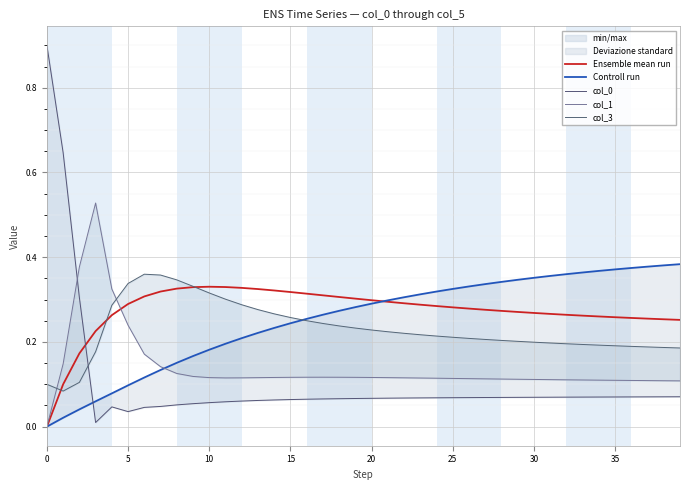

How many times do col_3 and Controll run cross each other?

1